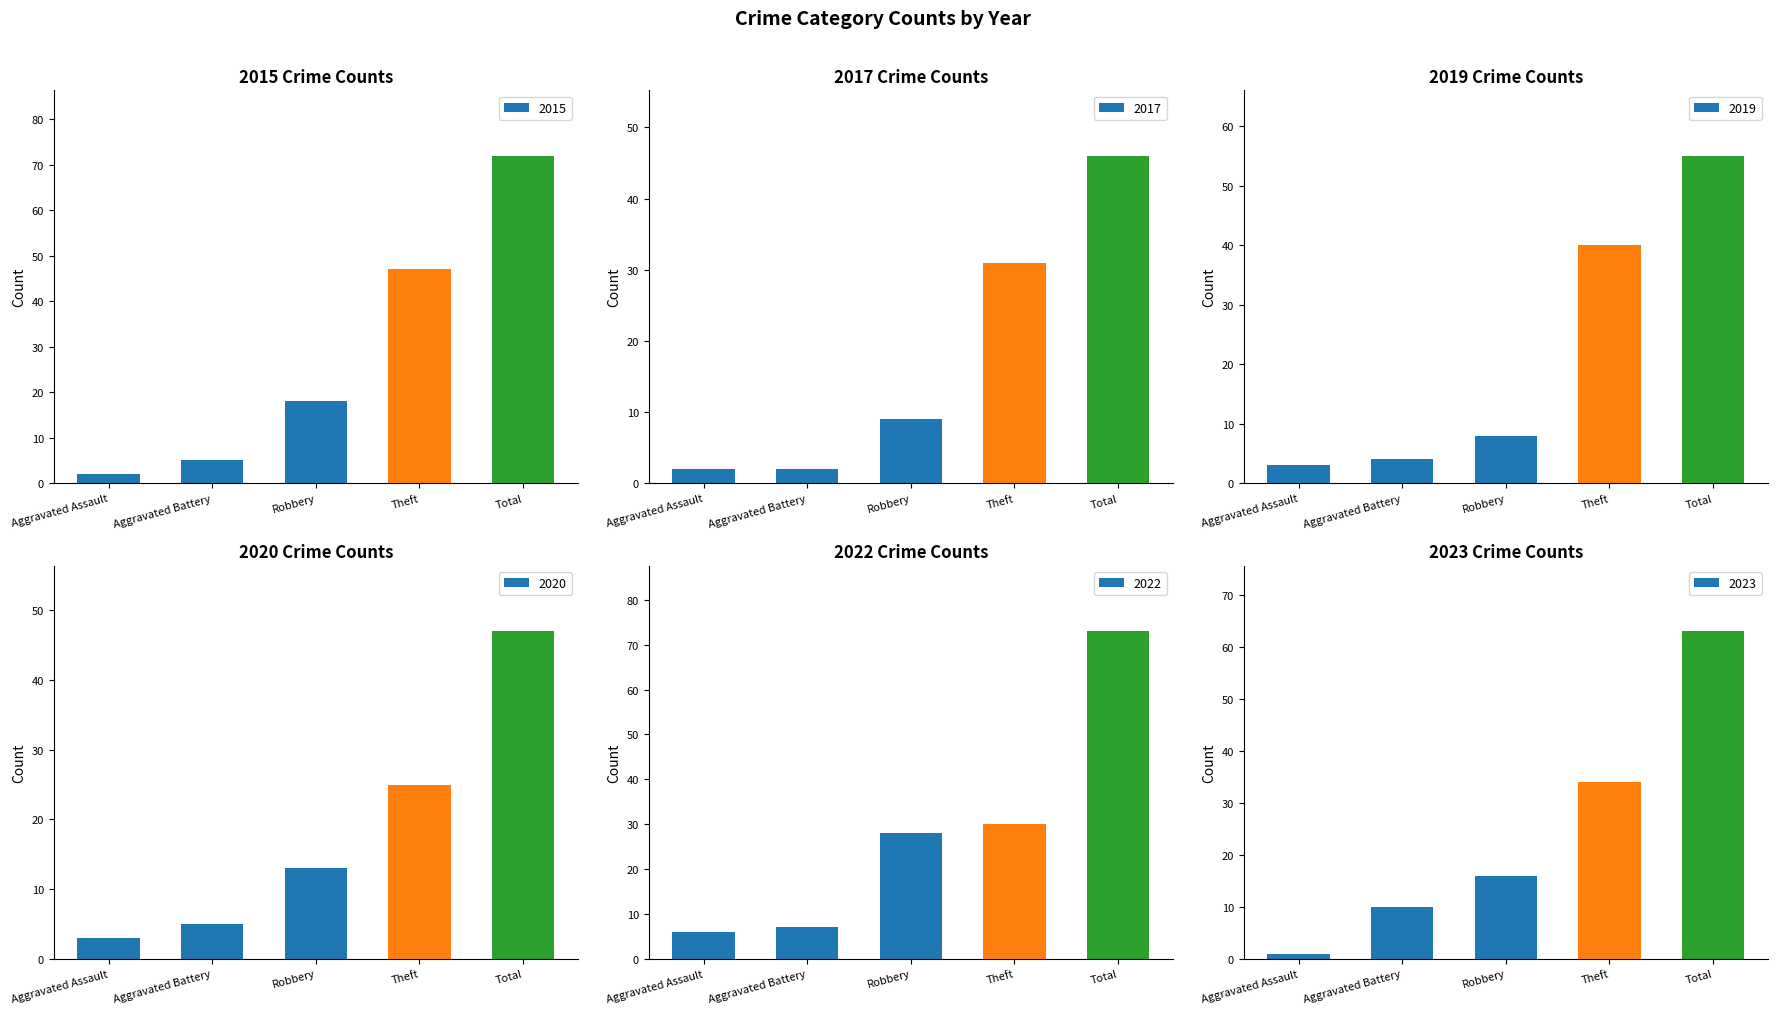

Which series has the largest range (max minus min)?

2015